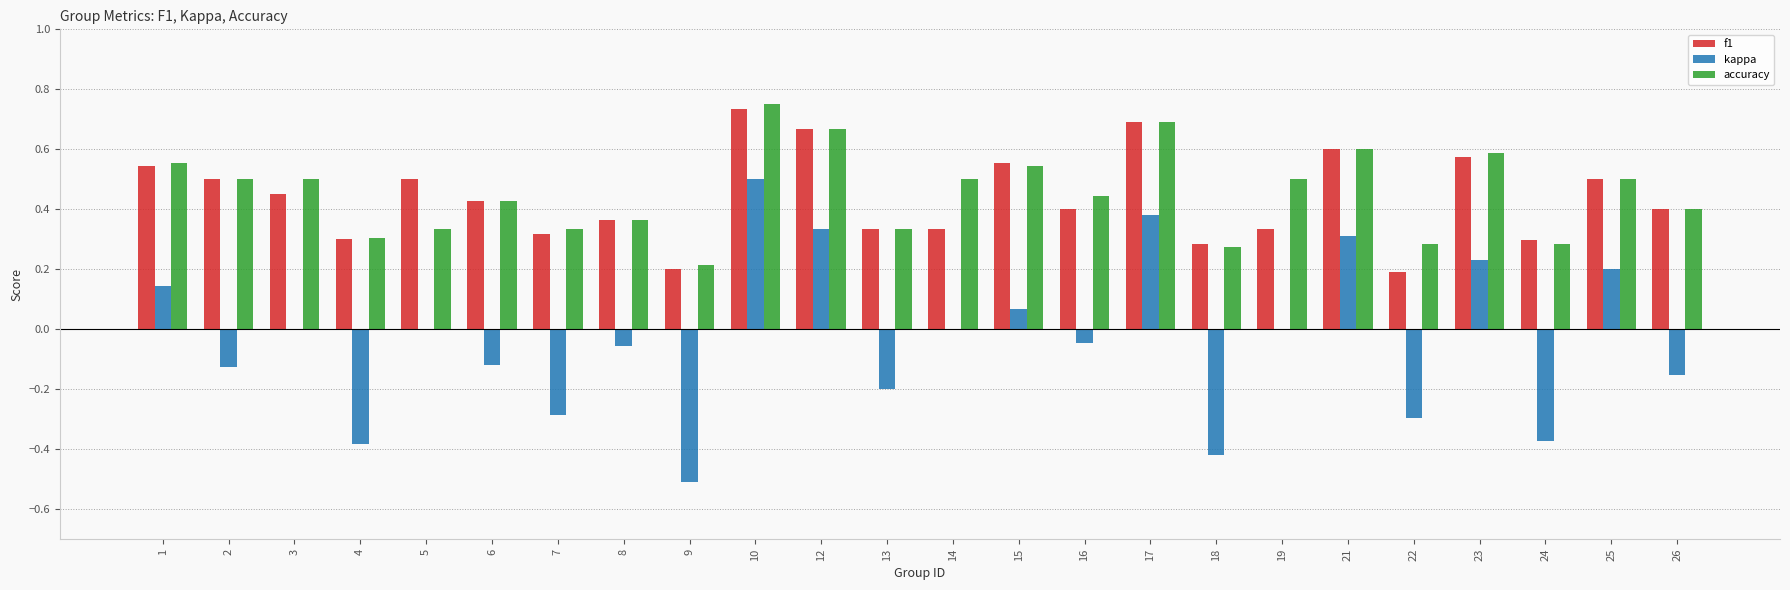

What is the sum of all f1 values?

10.5